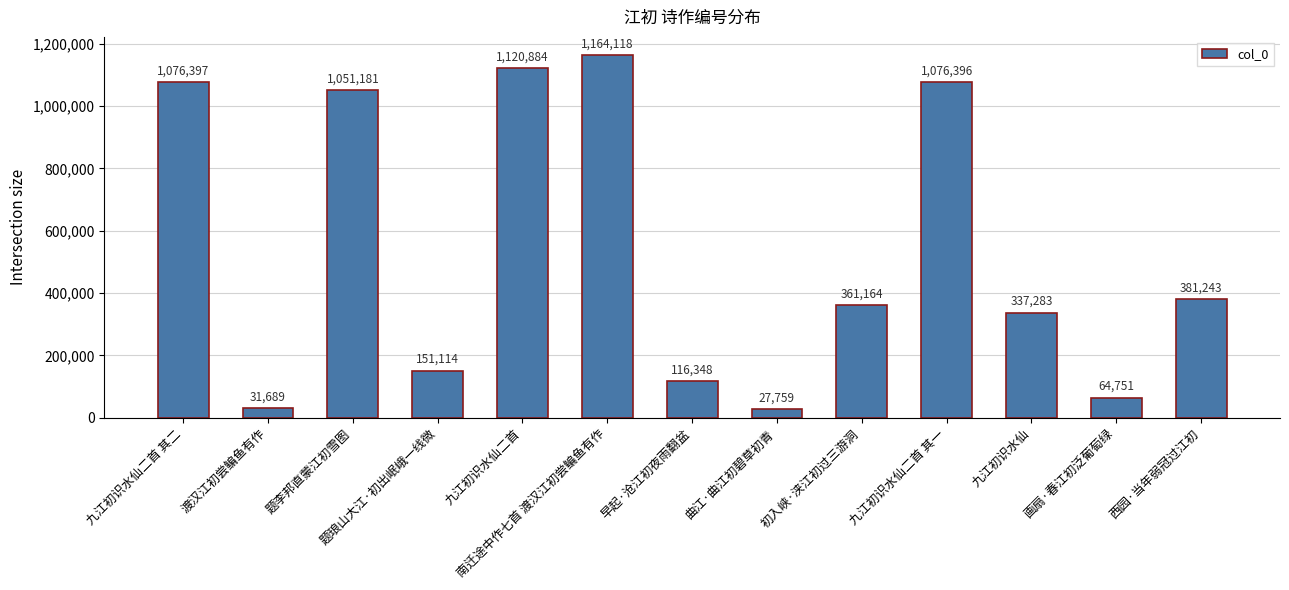

Reading left to right, transcribe all the data shown in this chart.

1076397	31689	1051181	151114	1120884	1164118	116348	27759	361164	1076396	337283	64751	381243